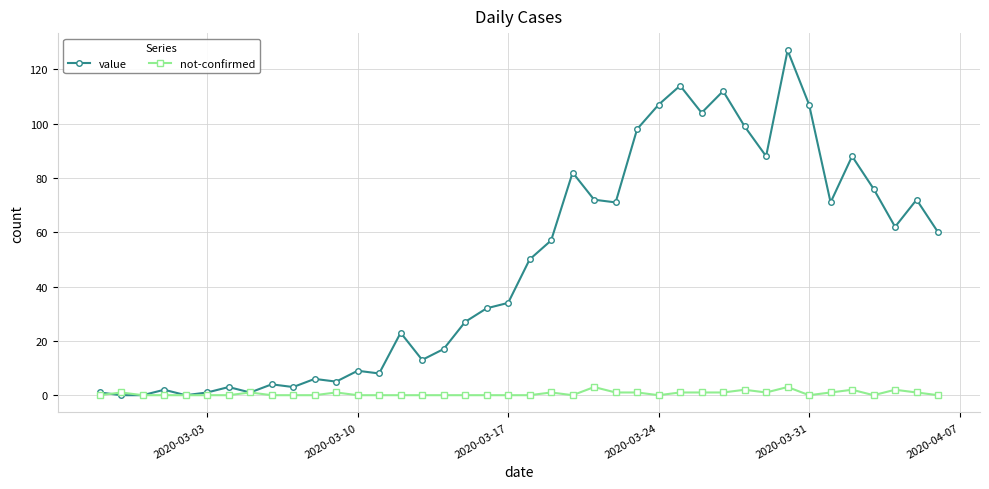

Which series has the largest total across all categories?

value